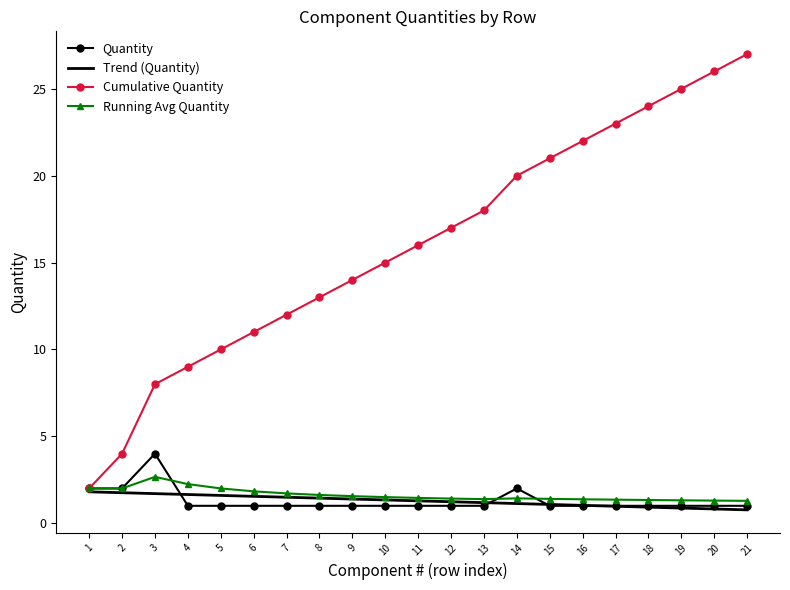

What is the value of the 12th point from the left?

1